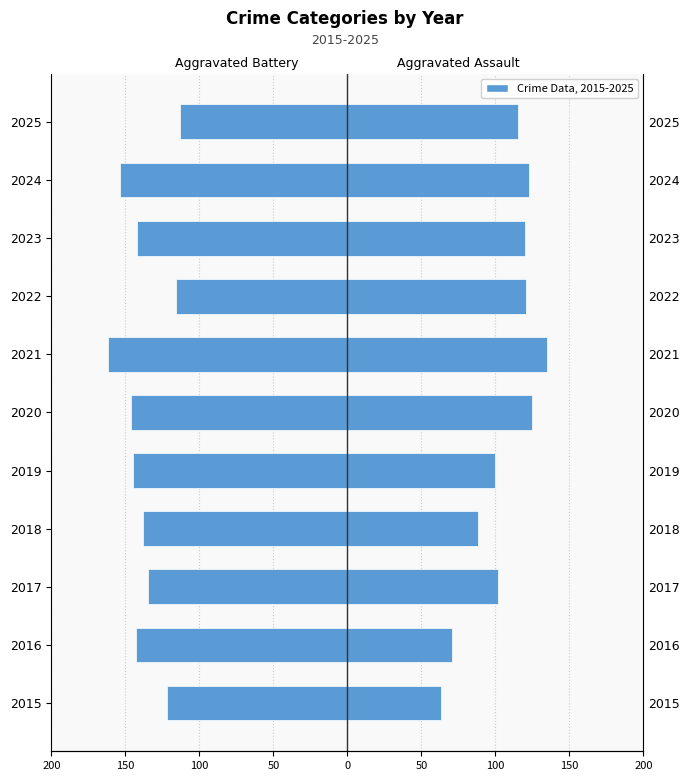

How many data points in Aggravated Assault are above 115?

5